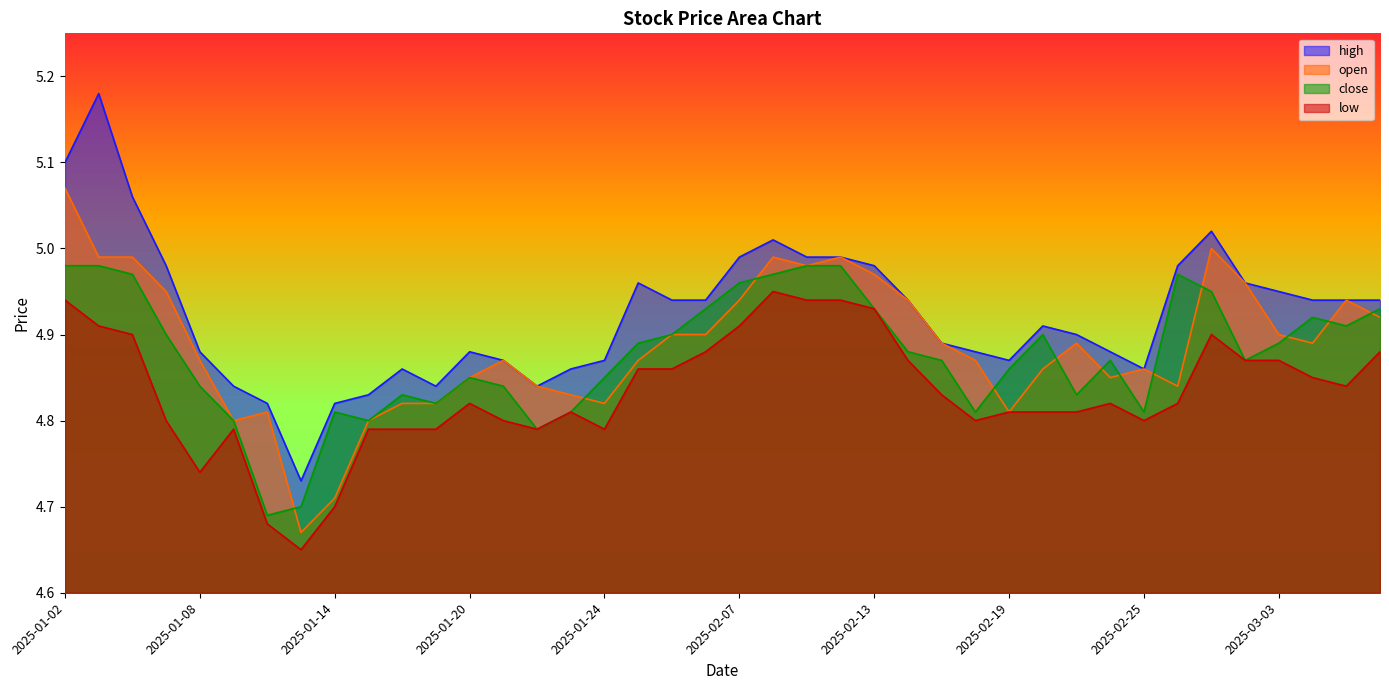

Reading right to left, extract all data points from this chart.

high: 4.9	4.9	4.9	5.0	5.0	5.0	5.0	4.9	4.9	4.9	4.9	4.9	4.9	4.9	4.9	5.0	5.0	5.0	5.0	5.0	4.9	4.9	5.0	4.9	4.9	4.8	4.9	4.9	4.8	4.9	4.8	4.8	4.7	4.8	4.8	4.9	5.0	5.1	5.2	5.1
open: 4.9	4.9	4.9	4.9	5.0	5.0	4.8	4.9	4.8	4.9	4.9	4.8	4.9	4.9	4.9	5.0	5.0	5.0	5.0	4.9	4.9	4.9	4.9	4.8	4.8	4.8	4.9	4.8	4.8	4.8	4.8	4.7	4.7	4.8	4.8	4.9	5.0	5.0	5.0	5.1
close: 4.9	4.9	4.9	4.9	4.9	5.0	5.0	4.8	4.9	4.8	4.9	4.9	4.8	4.9	4.9	4.9	5.0	5.0	5.0	5.0	4.9	4.9	4.9	4.8	4.8	4.8	4.8	4.8	4.8	4.8	4.8	4.8	4.7	4.7	4.8	4.8	4.9	5.0	5.0	5.0
low: 4.9	4.8	4.8	4.9	4.9	4.9	4.8	4.8	4.8	4.8	4.8	4.8	4.8	4.8	4.9	4.9	4.9	4.9	5.0	4.9	4.9	4.9	4.9	4.8	4.8	4.8	4.8	4.8	4.8	4.8	4.8	4.7	4.7	4.7	4.8	4.7	4.8	4.9	4.9	4.9